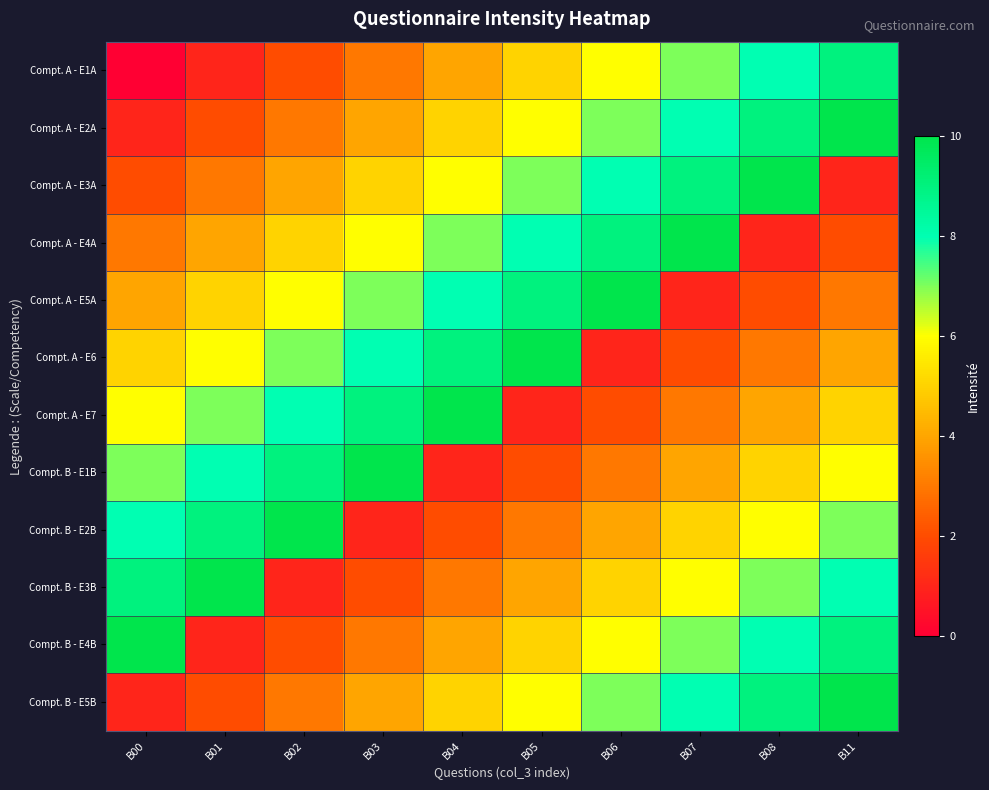

Which category has the highest value across all series?

B11